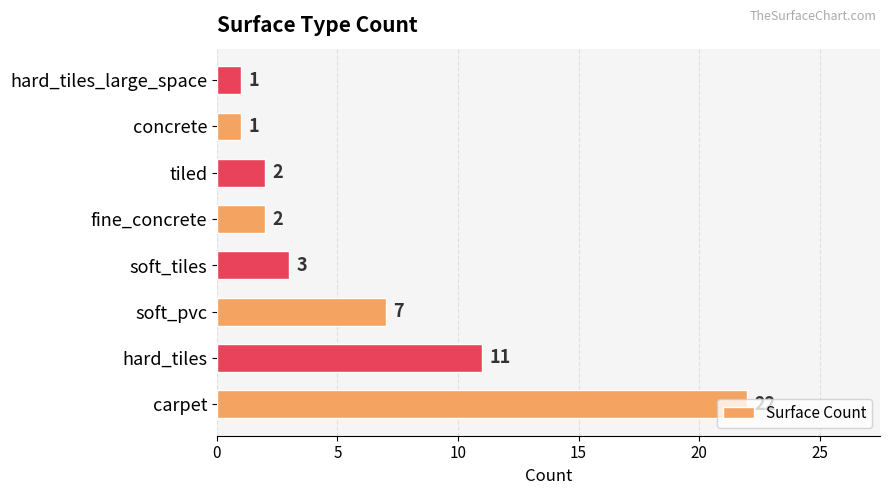

Is it true that the value at concrete is 1?

True